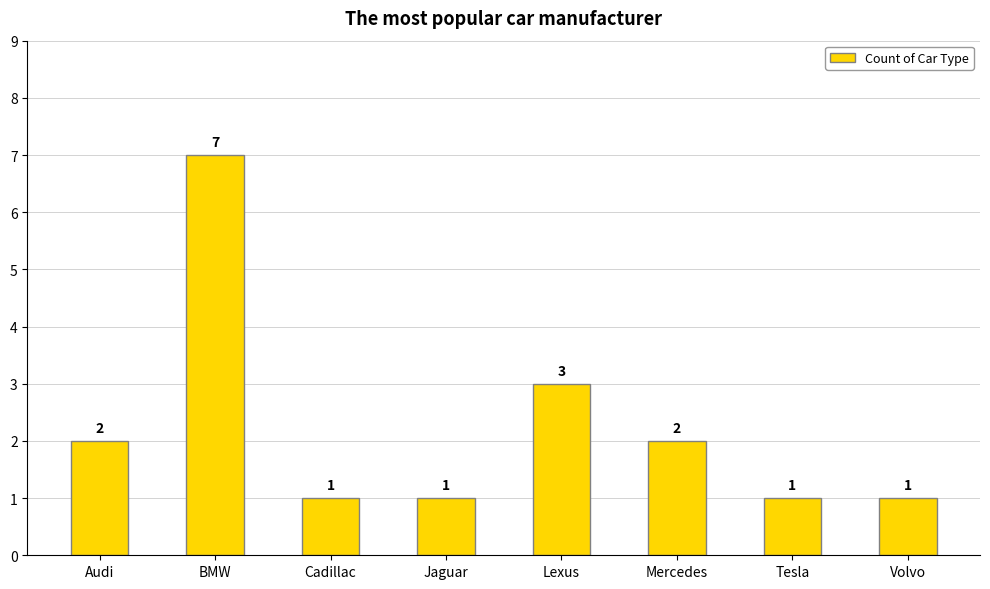

Count the values in the range 1 to 3.

7